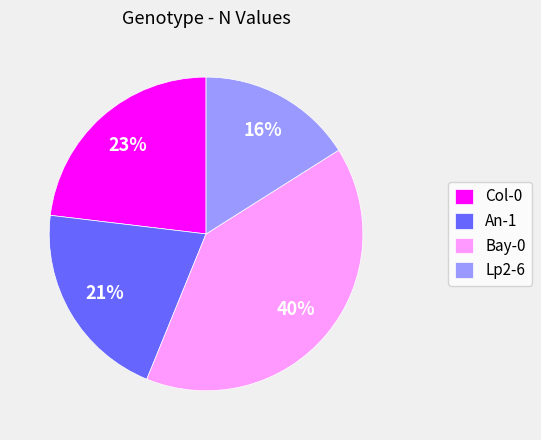

What is the ratio of the value at Lp2-6 to the value at An-1?

0.8